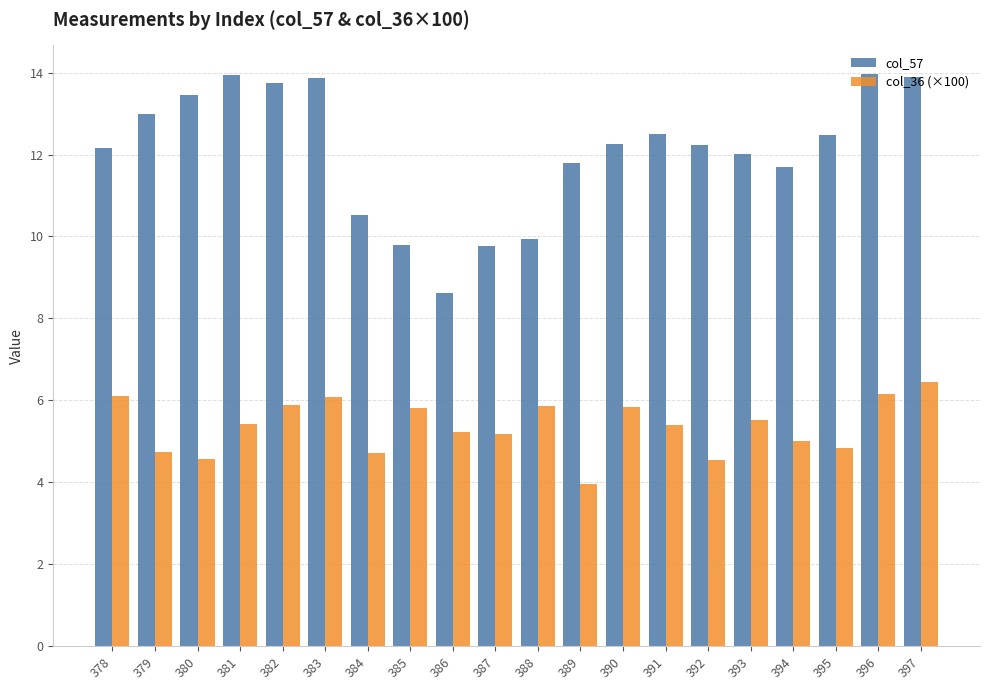

What is the average value of the col_36 (×100) series?

5.4